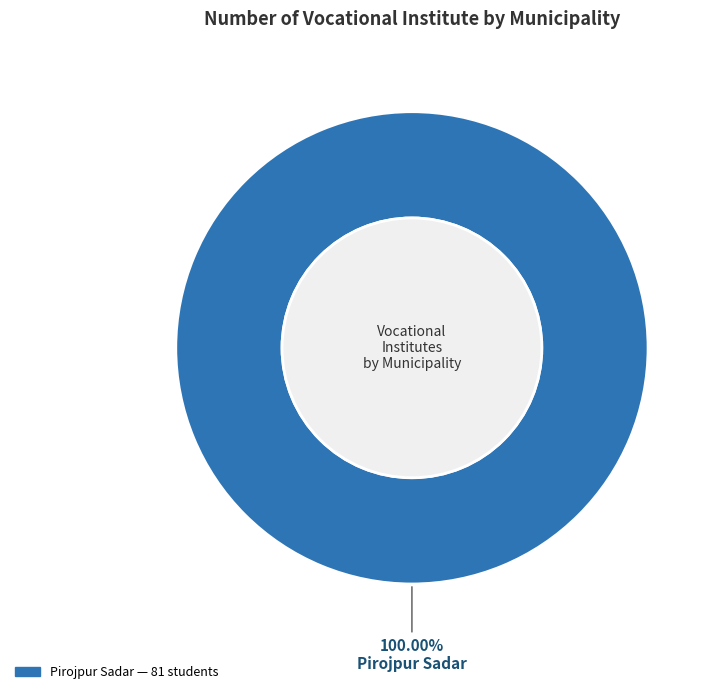

Does any single category account for the majority?

Yes